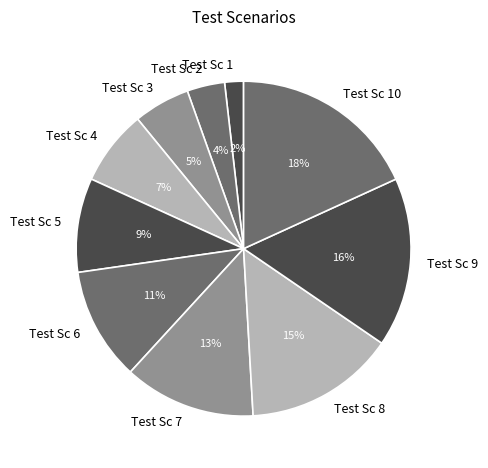

To the nearest percent, what is the average slice percentage?

10%